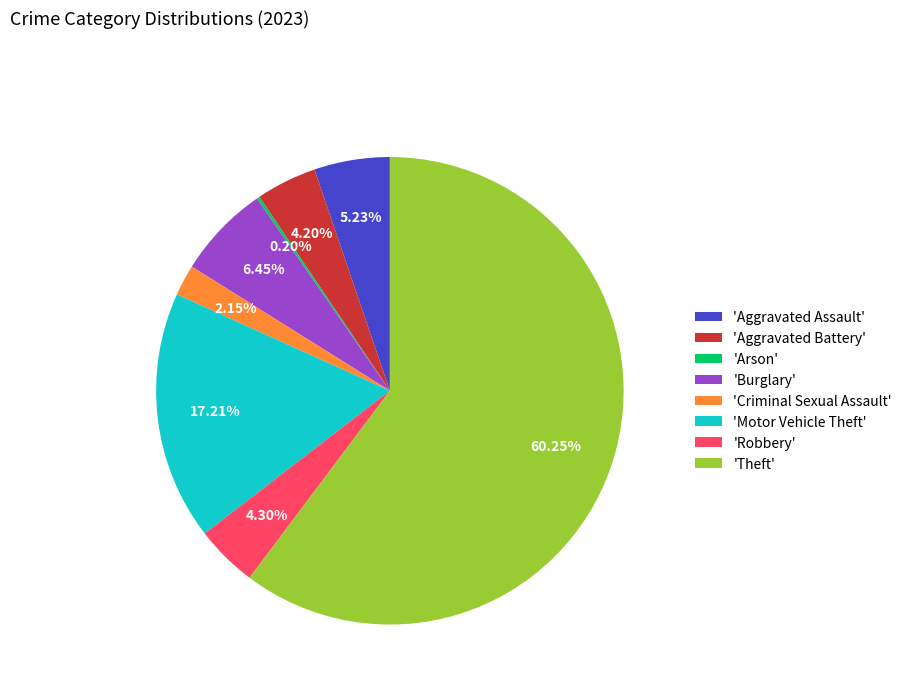

Is there a majority slice in this chart?

Yes